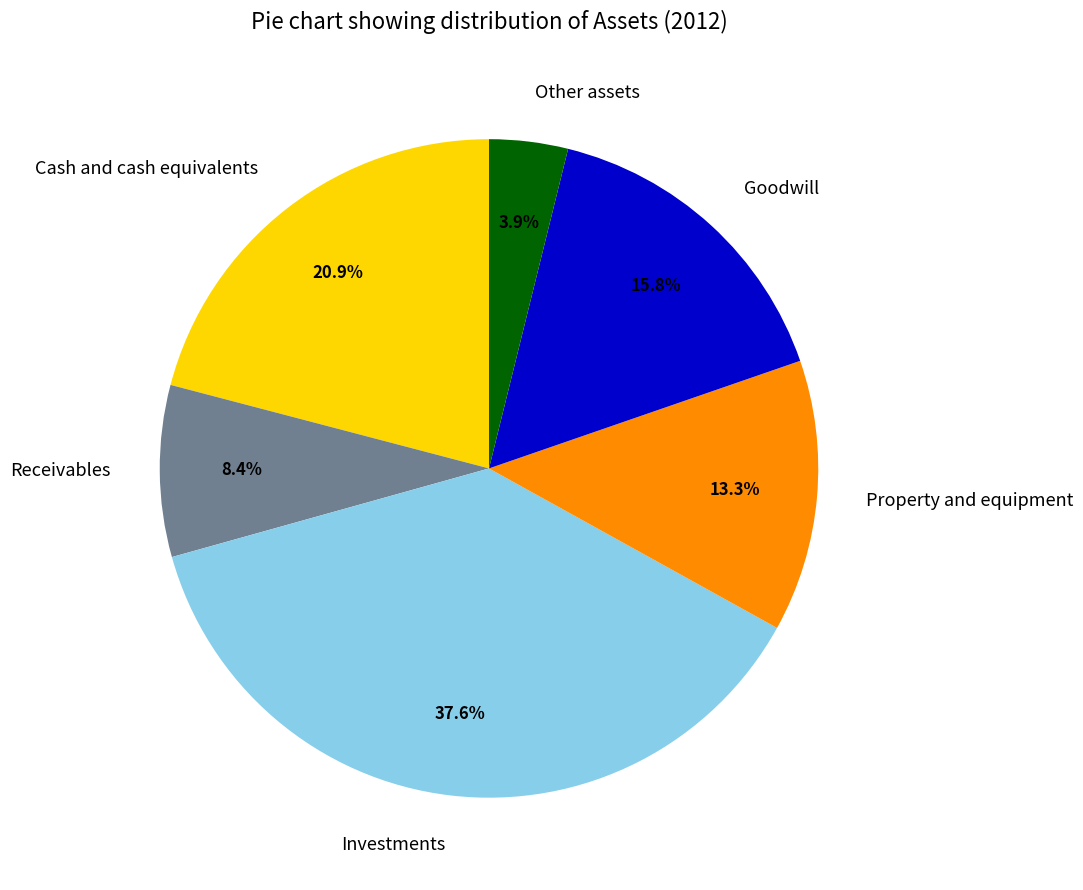

What percentage is the Cash and cash equivalents slice, to the nearest percent?

21%